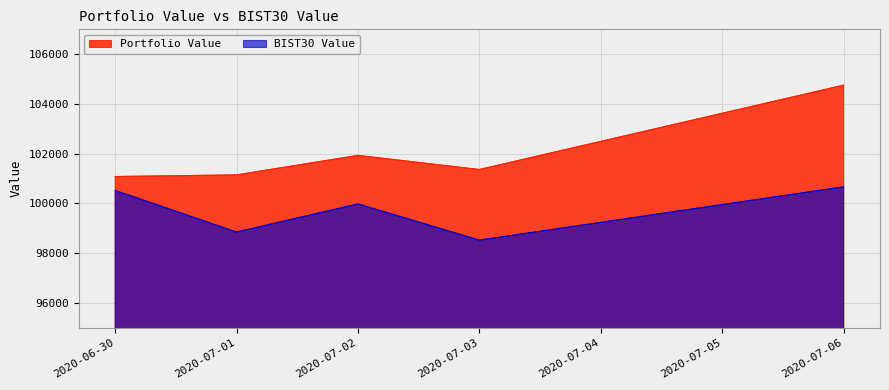

True or false: BIST30 Value has a value of 29906.4 at 2020-07-02.

False